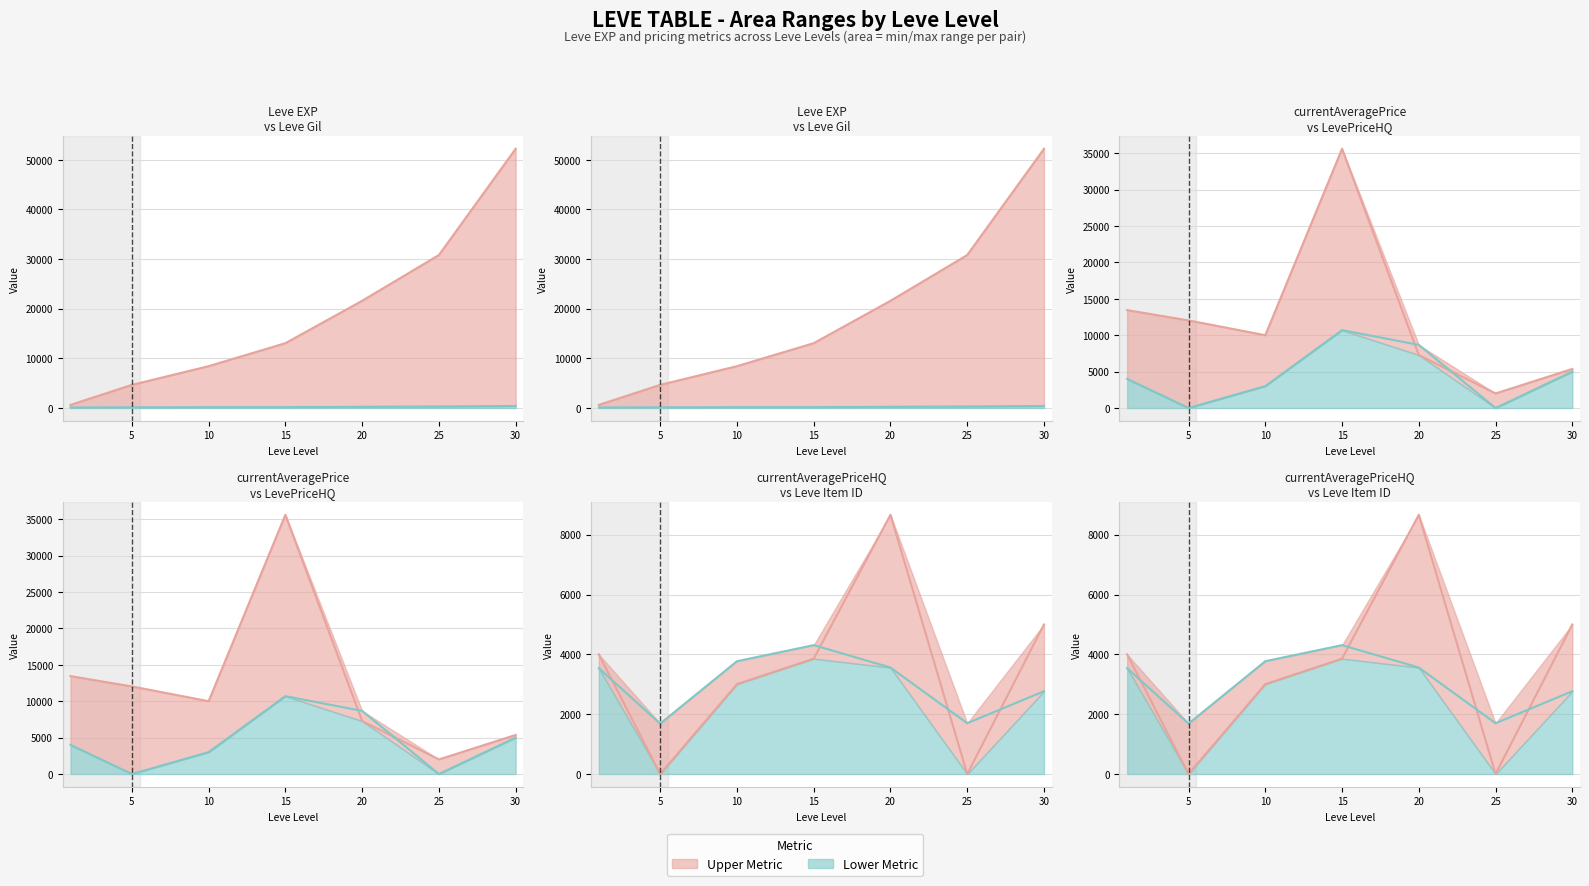

Where is the first local minimum for currentAveragePrice line?

10